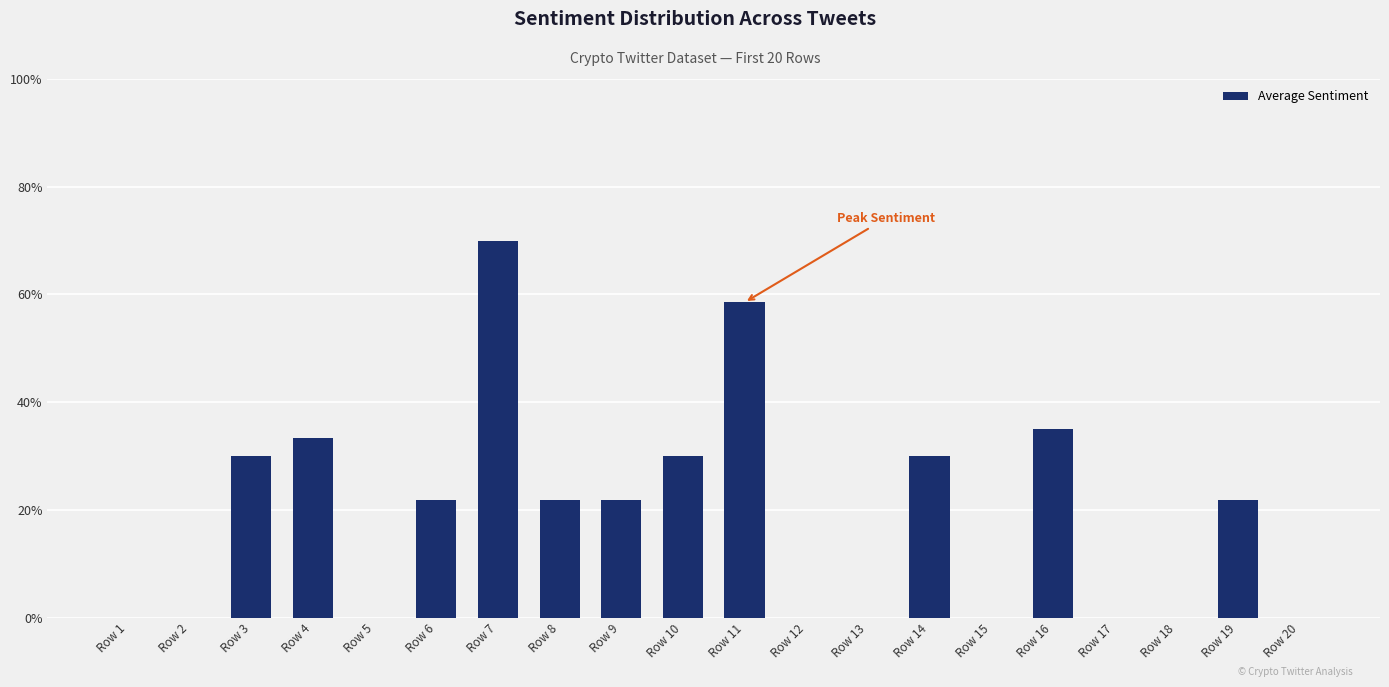

Which label corresponds to the largest value in the chart?

Row 7